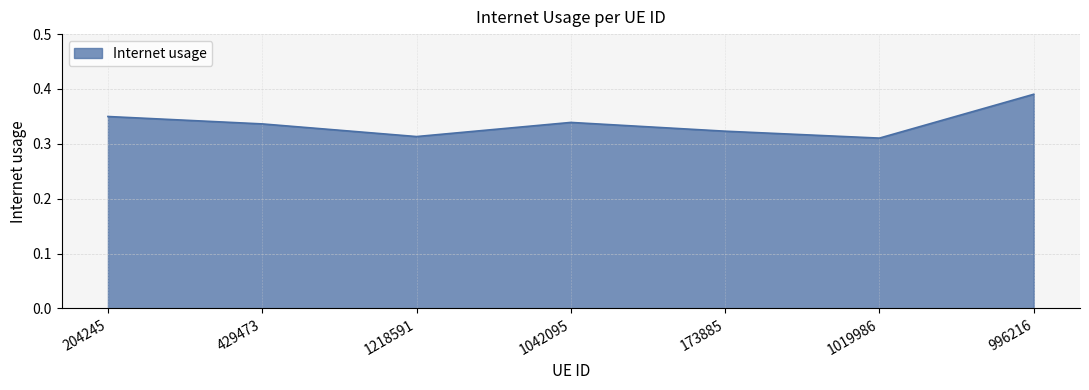

How many values are between 0 and 1?

7